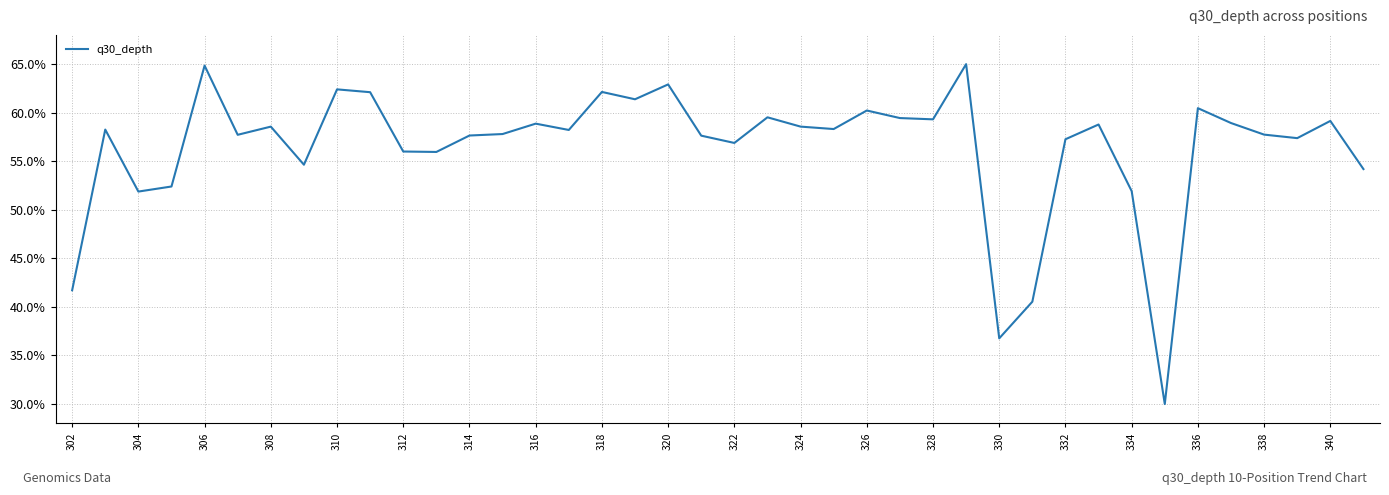

Does the chart display data point markers on the line(s)?

No